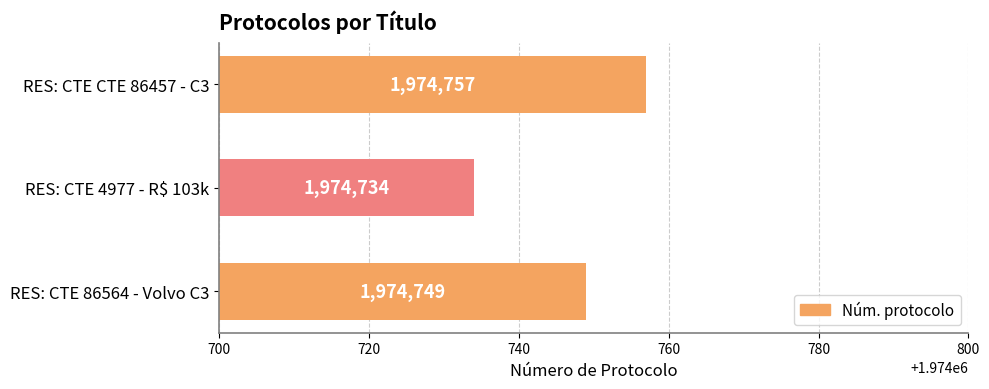

Reading top to bottom, list all the values displayed in this chart.

RES: CTE CTE 86457 - C3=1974757	RES: CTE 4977 - R$ 103k=1974734	RES: CTE 86564 - Volvo C3=1974749